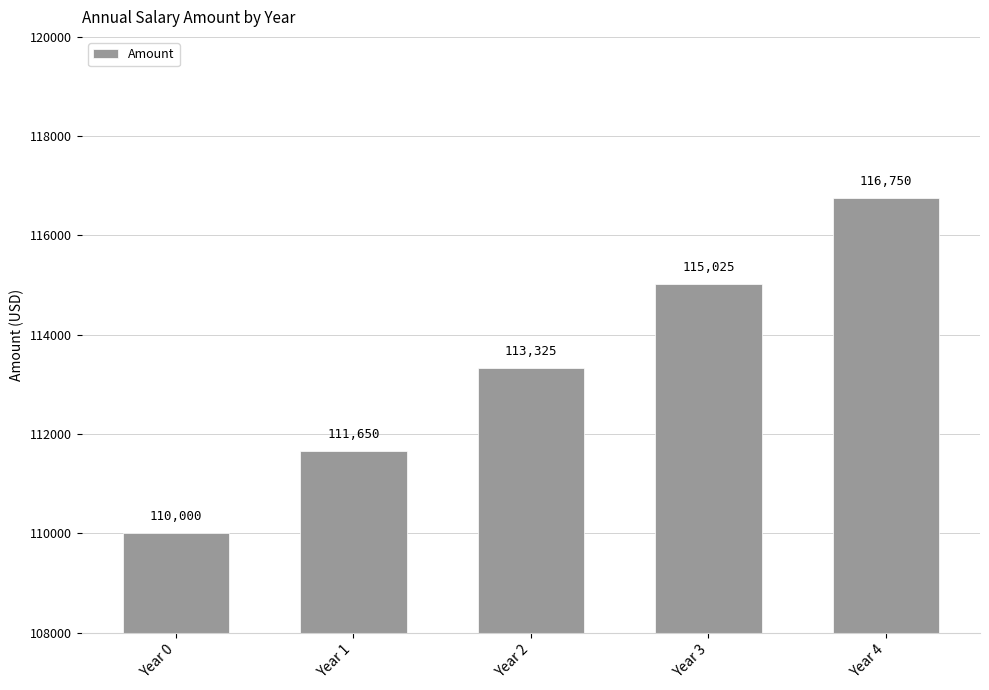

At which category does the chart reach its minimum across all series?

Year 0